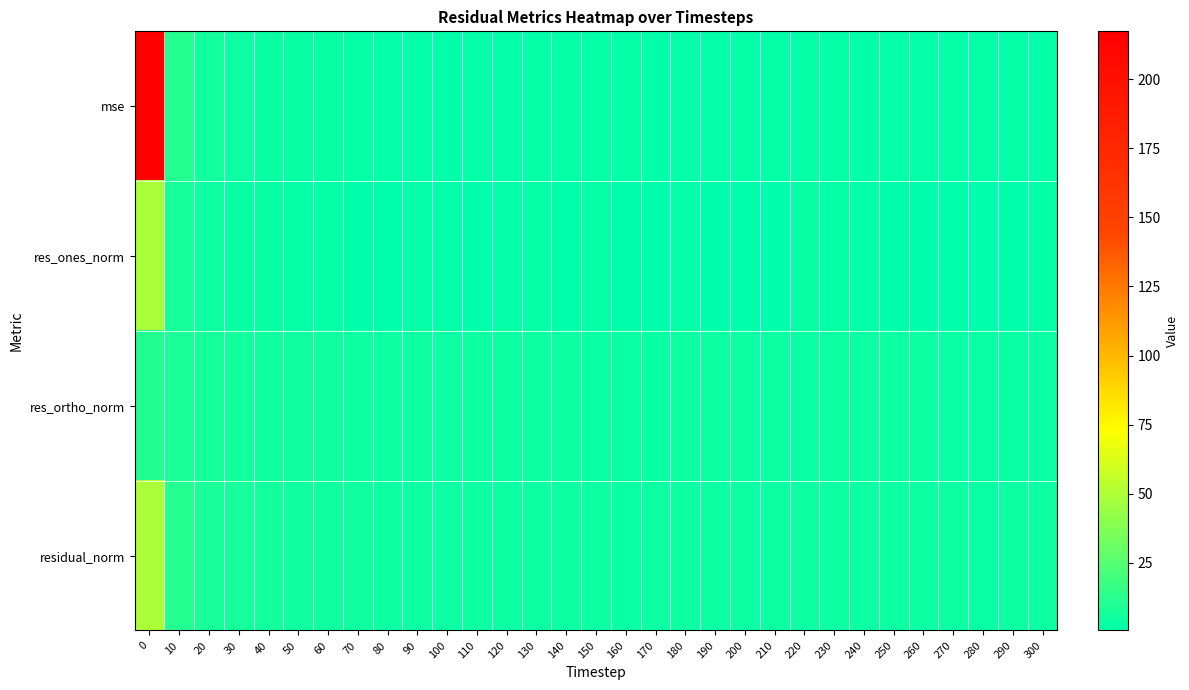

Rank the series by their average value, from lowest to highest.

res_ones_norm, res_ortho_norm, residual_norm, mse